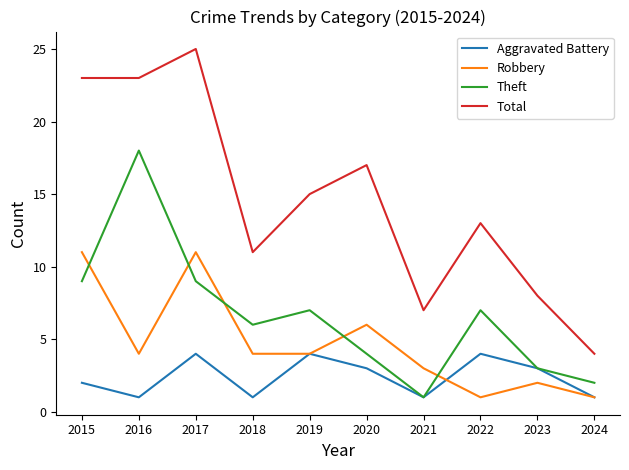

What is the smallest value displayed?

1